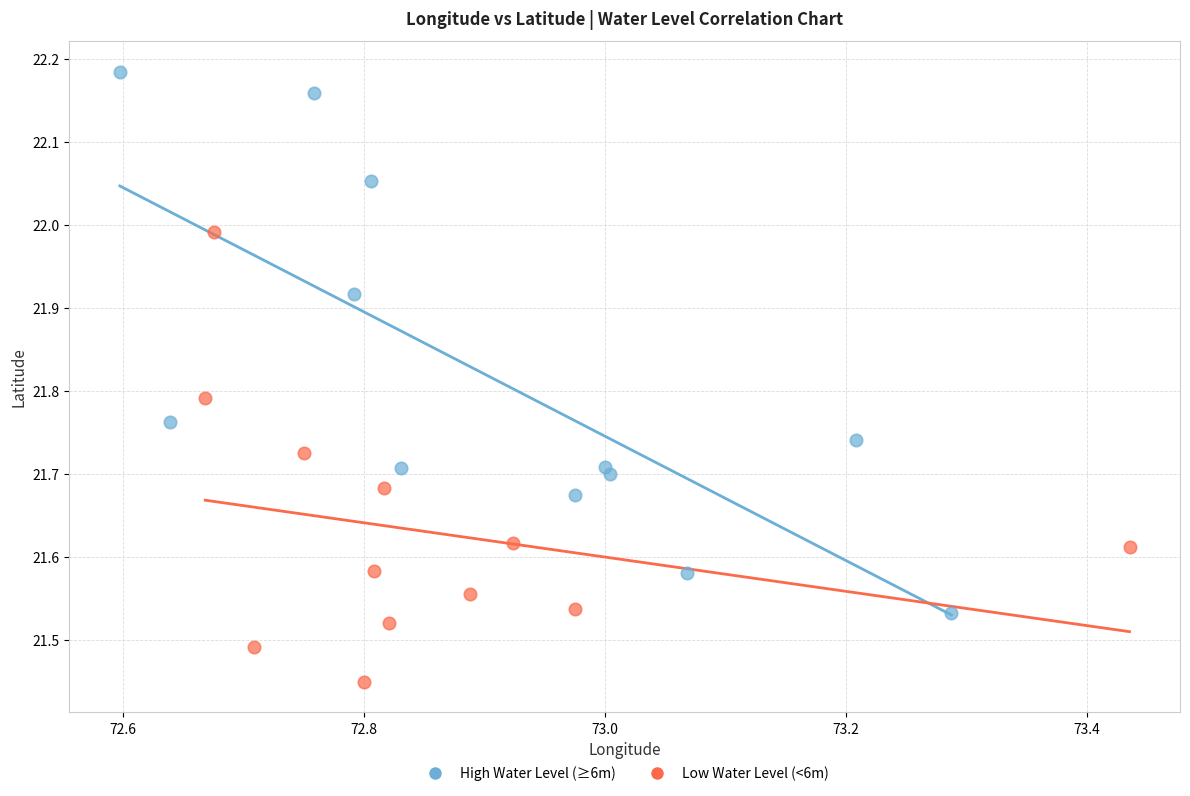

Which series contains the highest Y value?

High Water Level (≥6m)